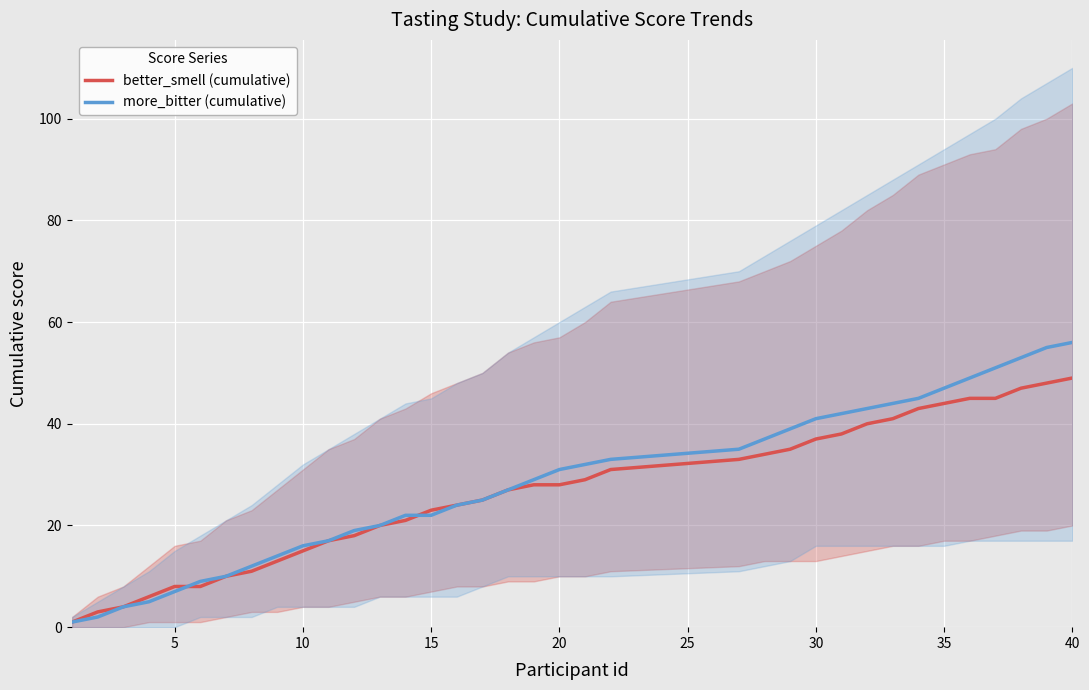

True or false: more_bitter (cumulative) has a value of 31 at 20.

True